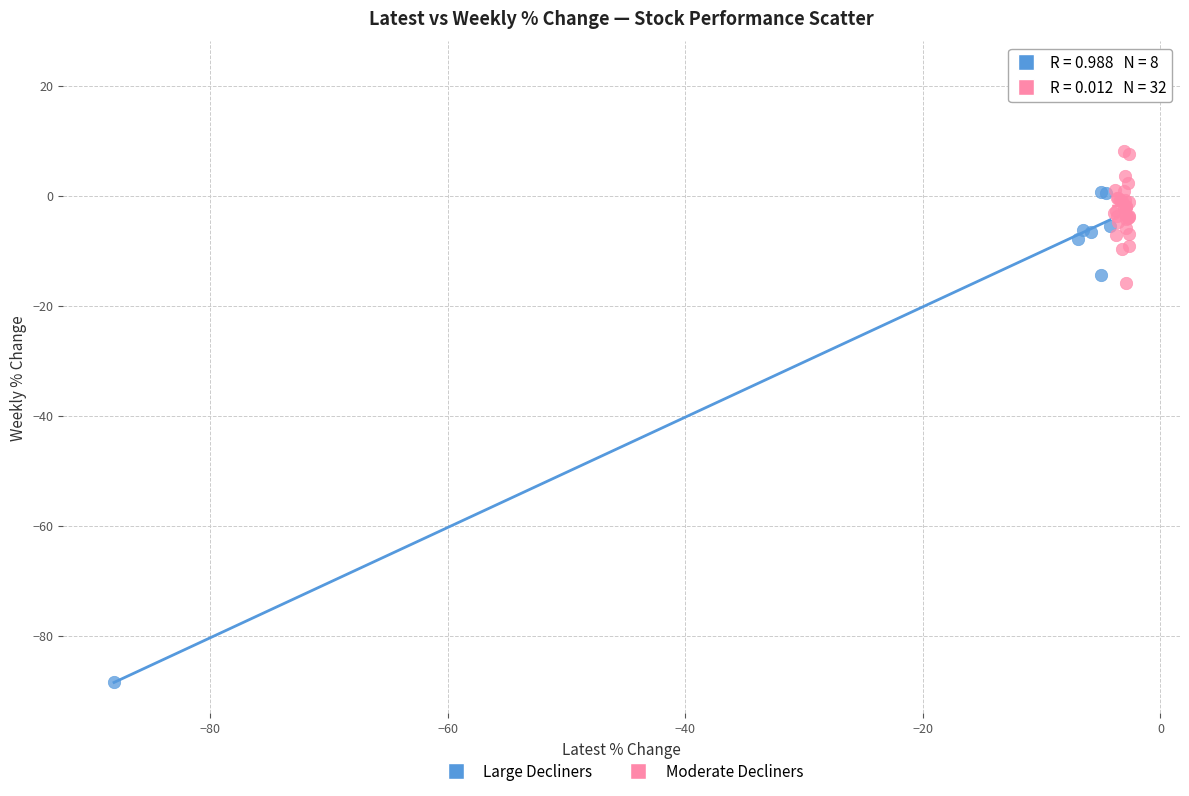

Which series contains the lowest Y value?

Large Decliners